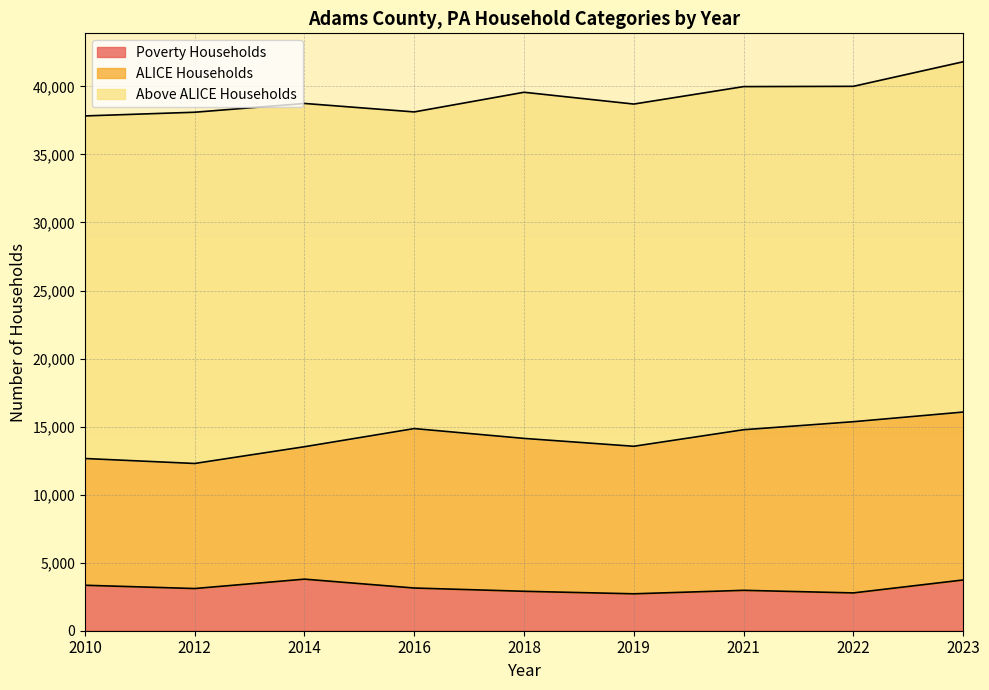

At 2021, list the series in order from largest to smallest.

Above ALICE Households, ALICE Households, Poverty Households